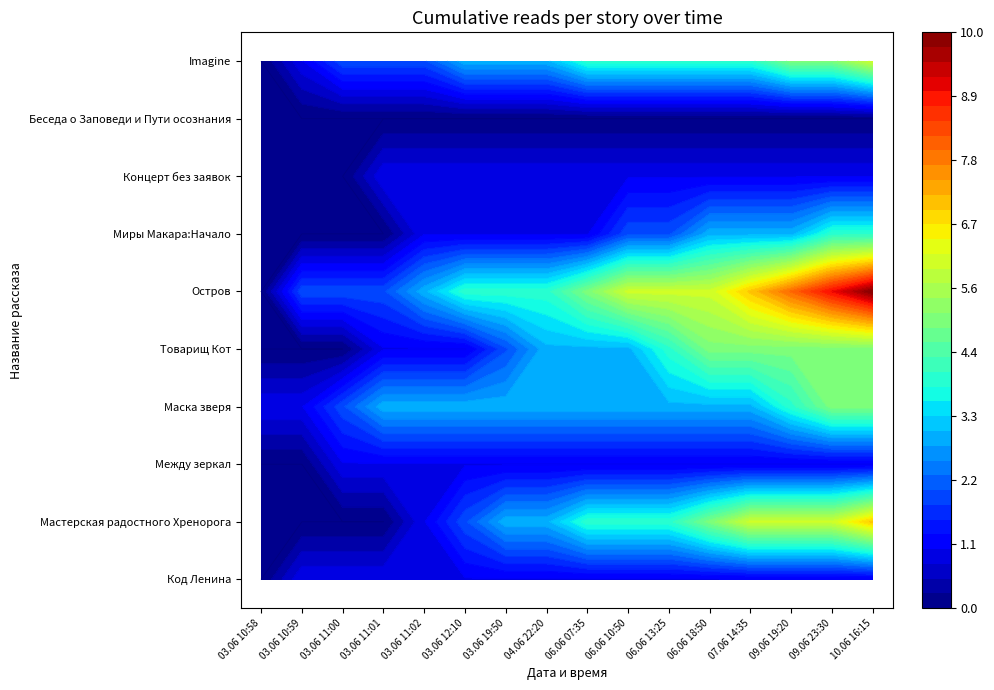

List the series in order of their peak value, lowest first.

Беседа о Заповеди и Пути осознания, Код Ленина, Между зеркал, Концерт без заявок, Миры Макара:Начало, Маска зверя, Товарищ Кот, Imagine, Мастерская радостного Хренорога, Остров